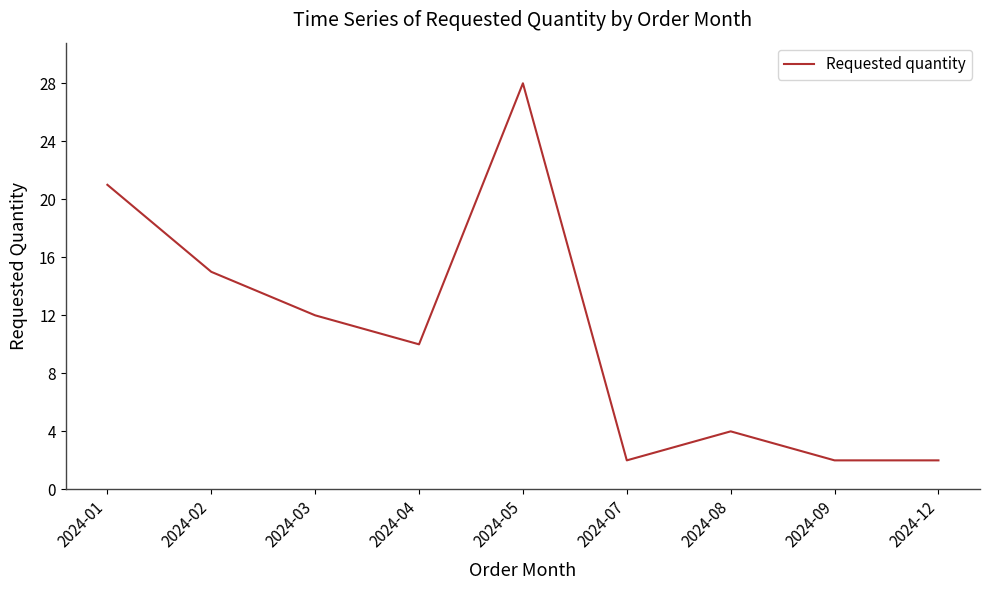

The value at 2024-02 is 4. True or false?

False